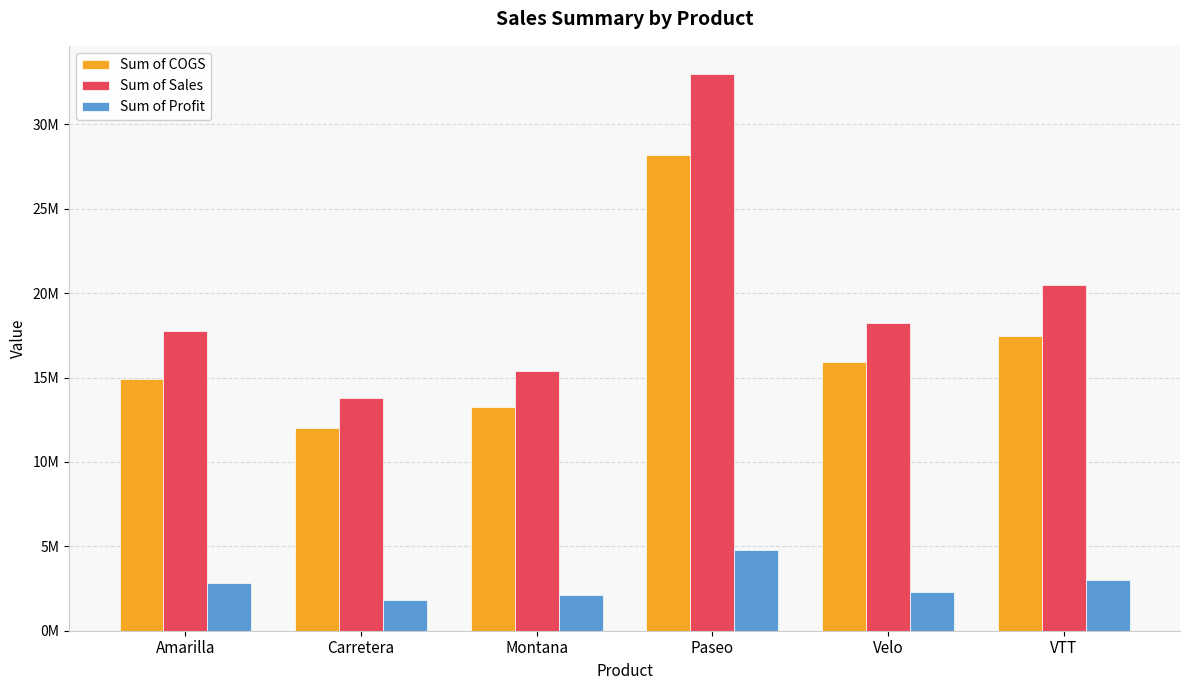

Where does the Sum of COGS series first go above 15944067?

Paseo